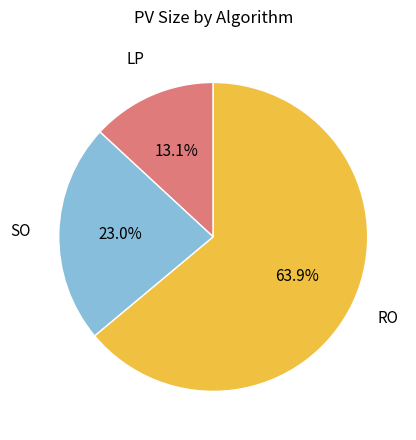

Does any single category account for the majority?

Yes